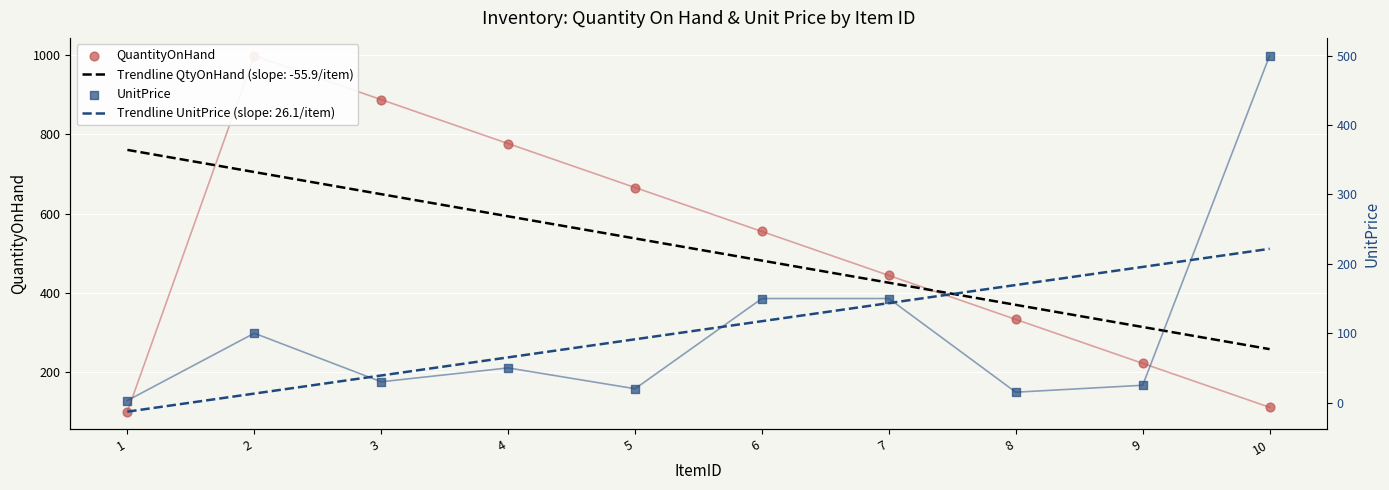

What are all the series names shown in the legend?

QuantityOnHand, UnitPrice